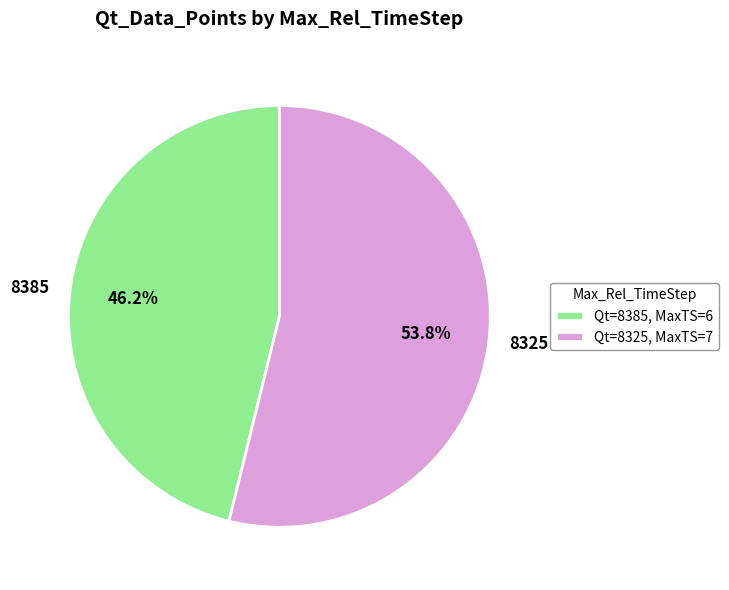

What percentage is the 8385 slice, to the nearest percent?

46%